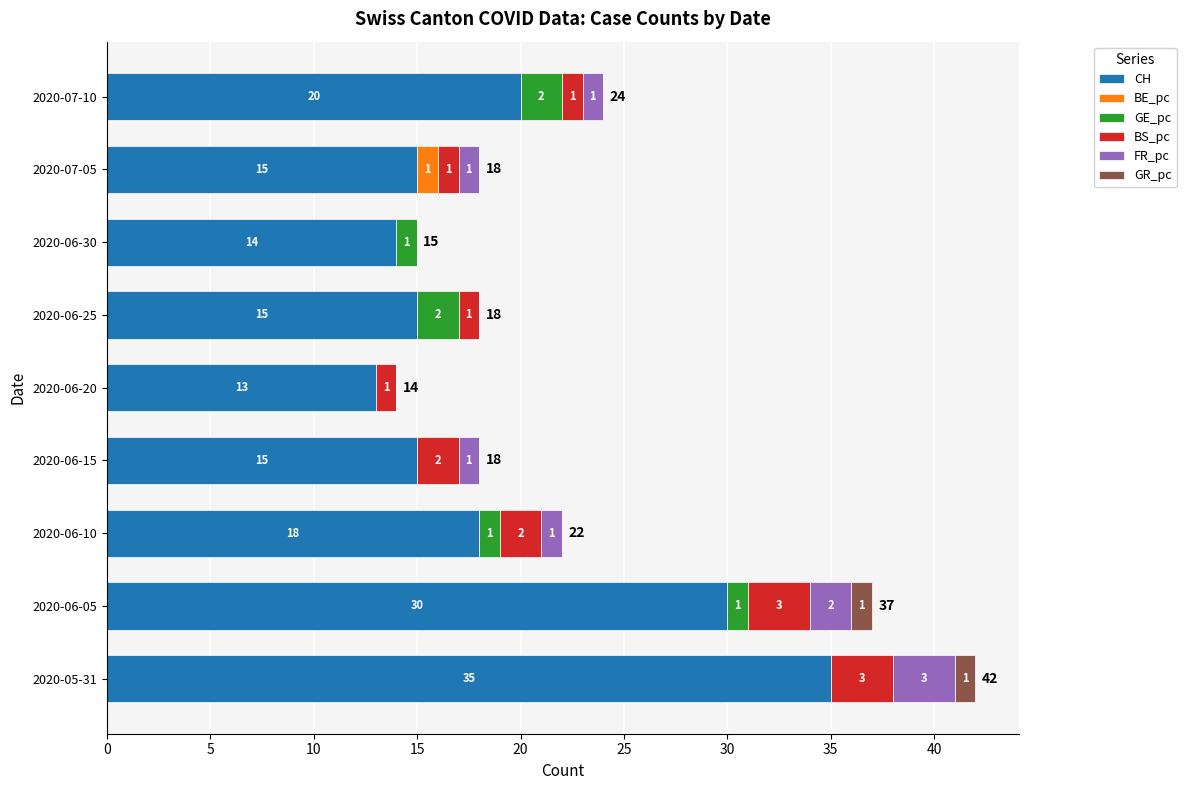

At which category is the sum across all series the highest?

2020-05-31